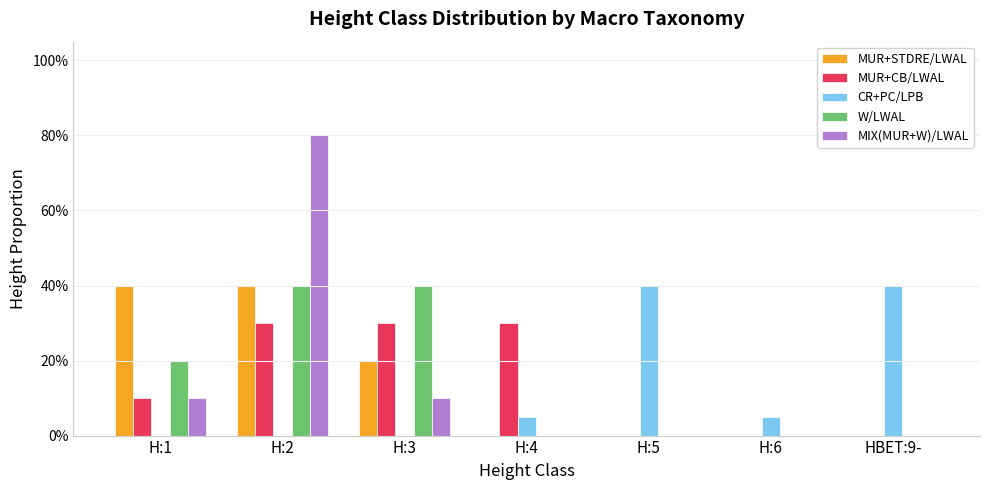

What are all the series names shown in the legend?

MUR+STDRE/LWAL, MUR+CB/LWAL, CR+PC/LPB, W/LWAL, MIX(MUR+W)/LWAL